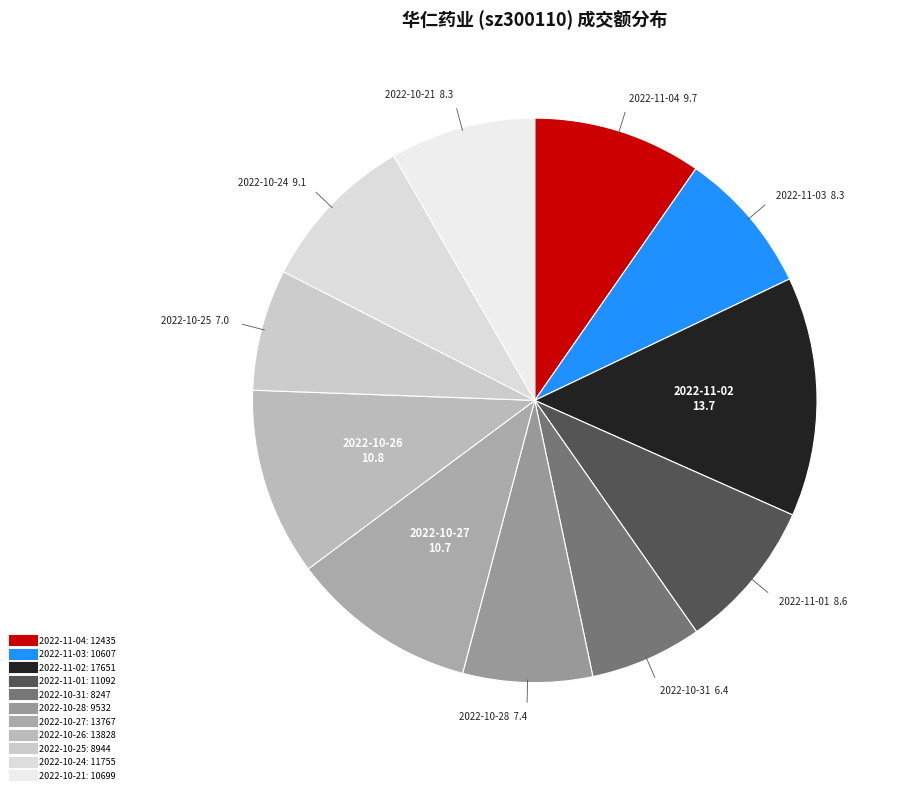

What is the ratio of the value at 2022-11-01 to the value at 2022-10-31?

1.3